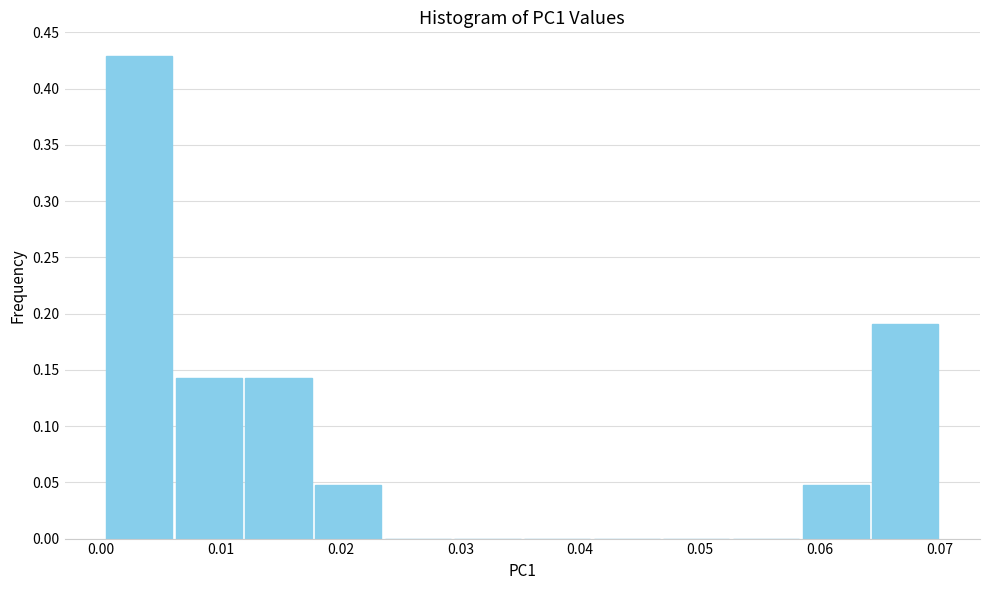

How tall is the bar that spans 0.018 to 0.024 on the x-axis? Neither the bar edges nor the heights are printed on the chart, so give them approximately, as read against the axes.

0.050